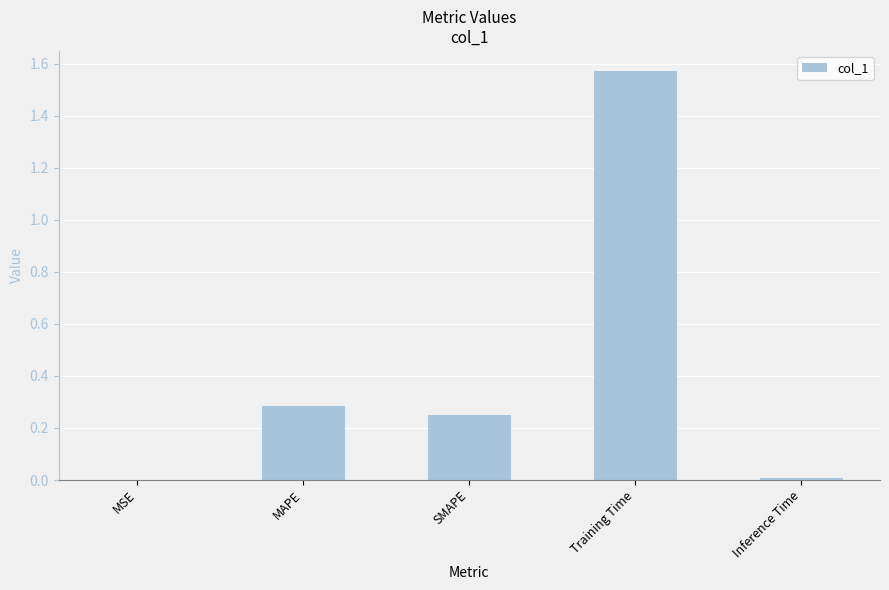

The chart shows a value of 0.5 at MAPE. True or false?

False